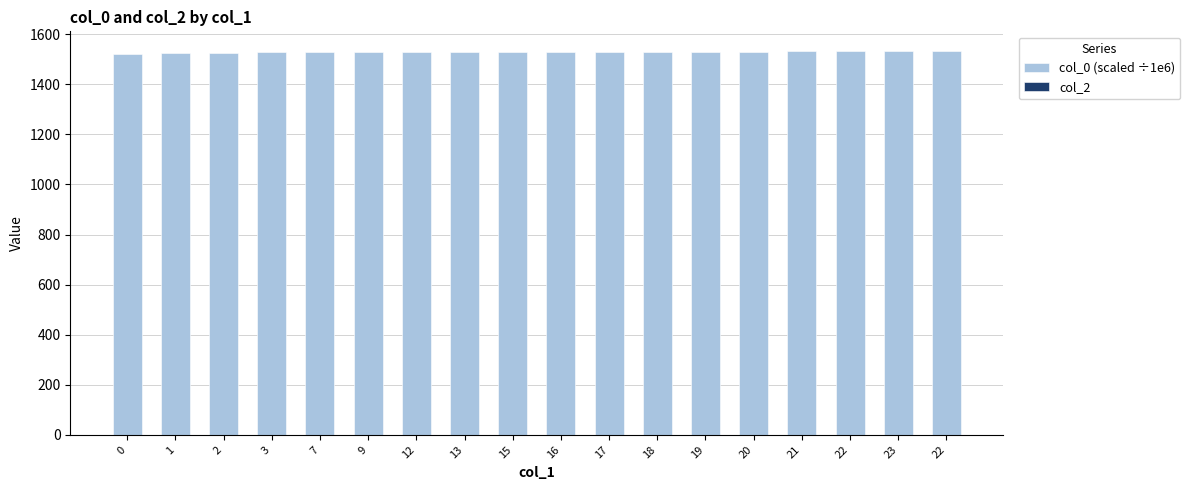

What is the maximum value shown in the chart?

1534.8